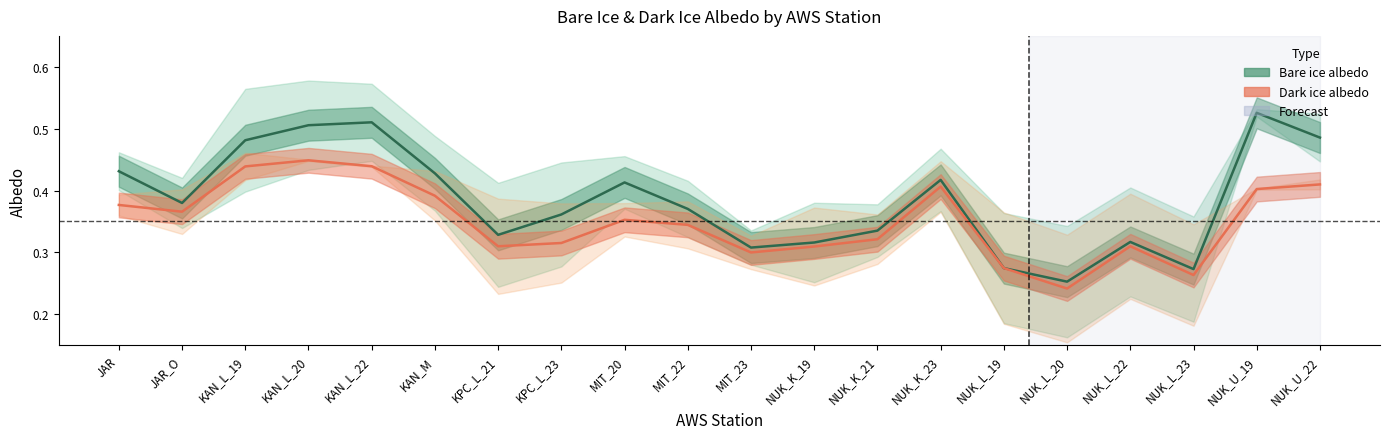

What is the minimum value for dark_albedo?

0.2